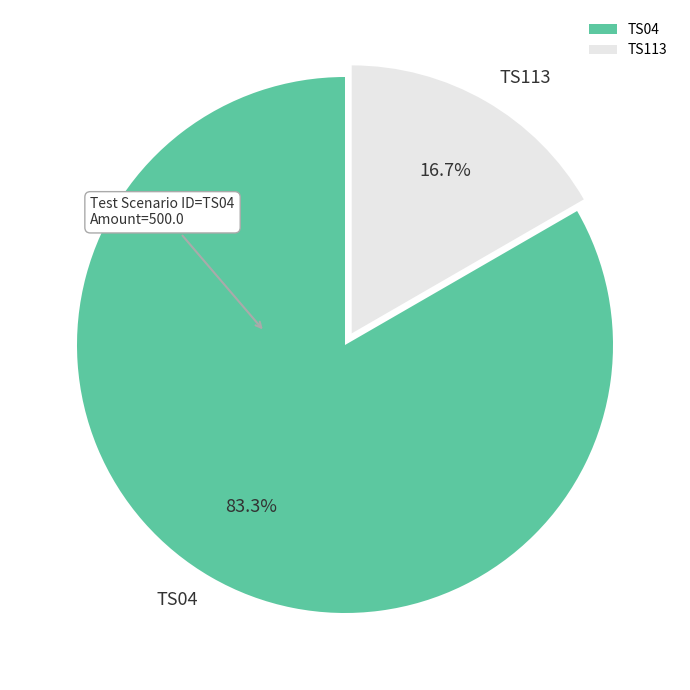

What percentage is NOT represented by TS04?

16.7%